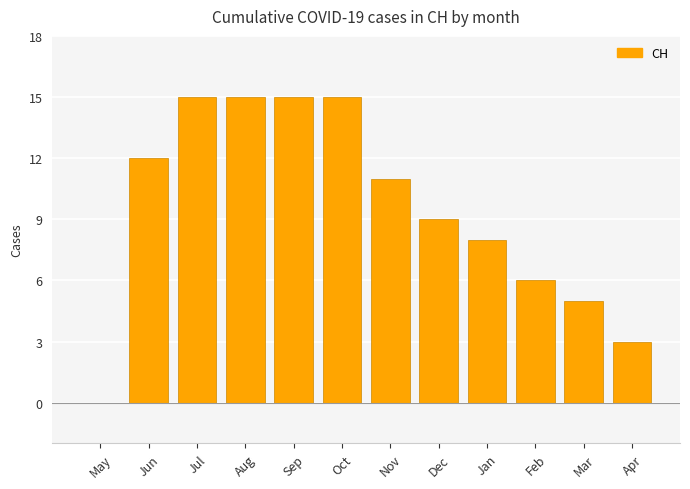

Reading right to left, list all the values displayed in this chart.

Apr=3	Mar=5	Feb=6	Jan=8	Dec=9	Nov=11	Oct=15	Sep=15	Aug=15	Jul=15	Jun=12	May=0